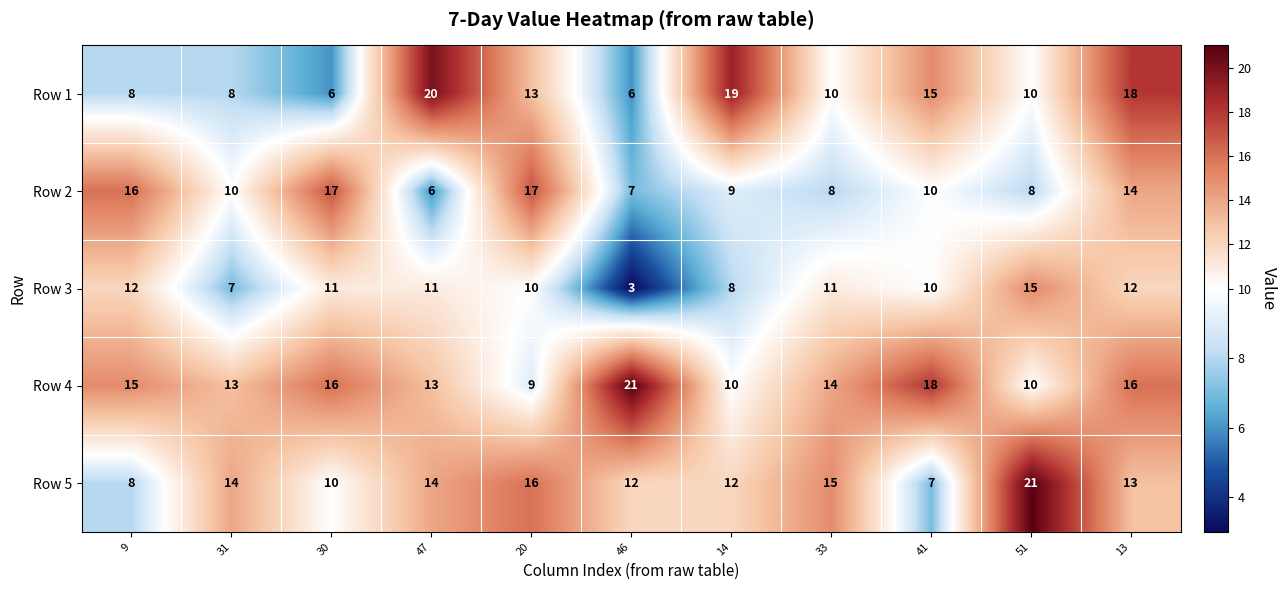

How many values in the Row 4 series are below 14?

5